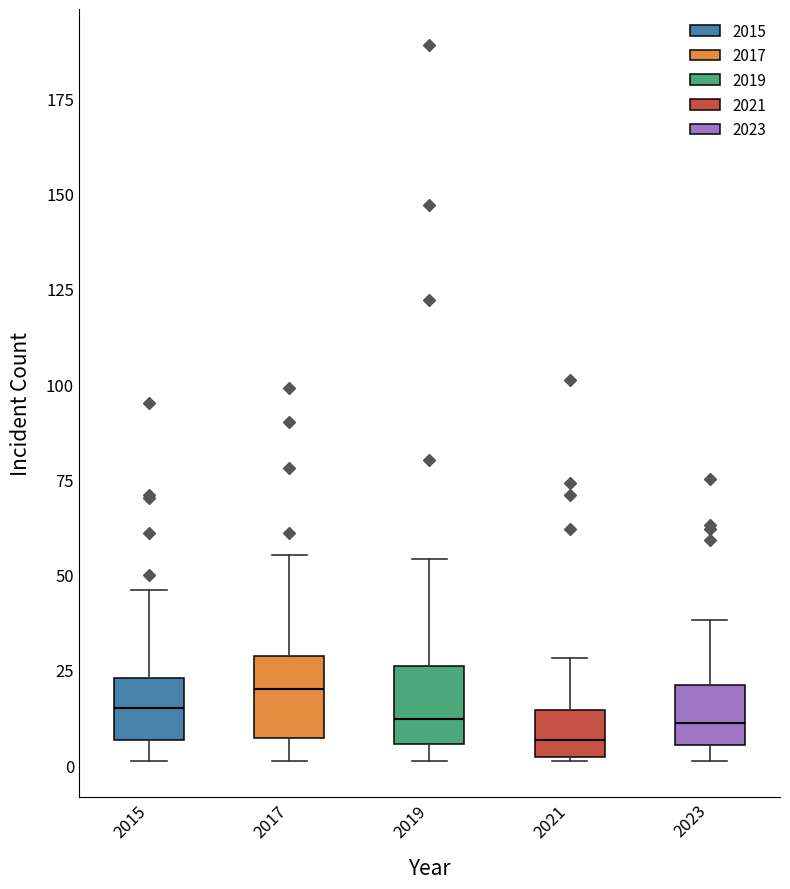

Where does the median line of the box at x = 2019 sit on the y-axis? The values are not printed on the chart, so give them approximately, as read against the axis.

10